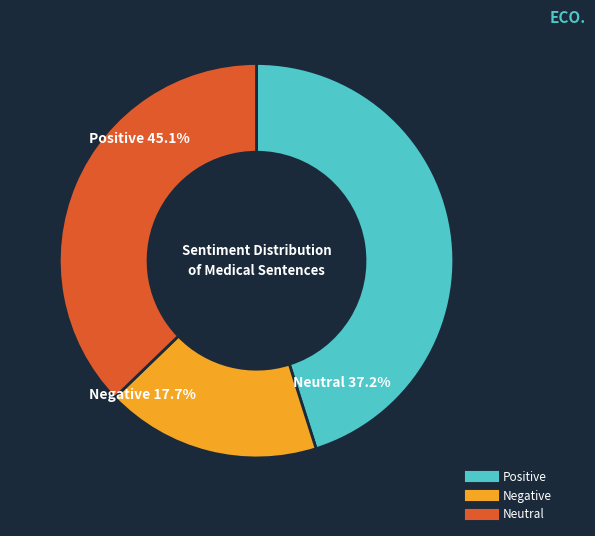

Which has a higher value, Neutral or Negative?

Neutral